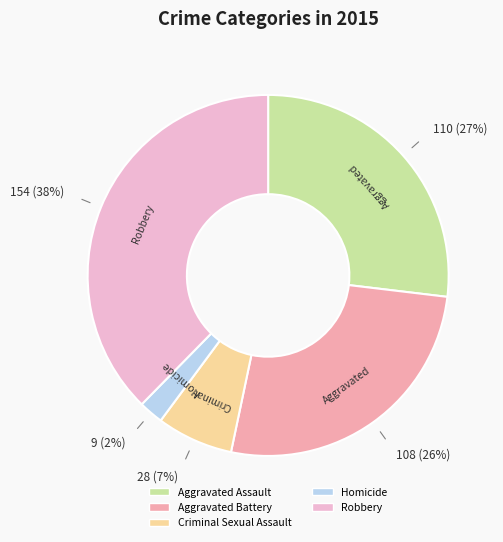

Does any single category account for the majority?

No